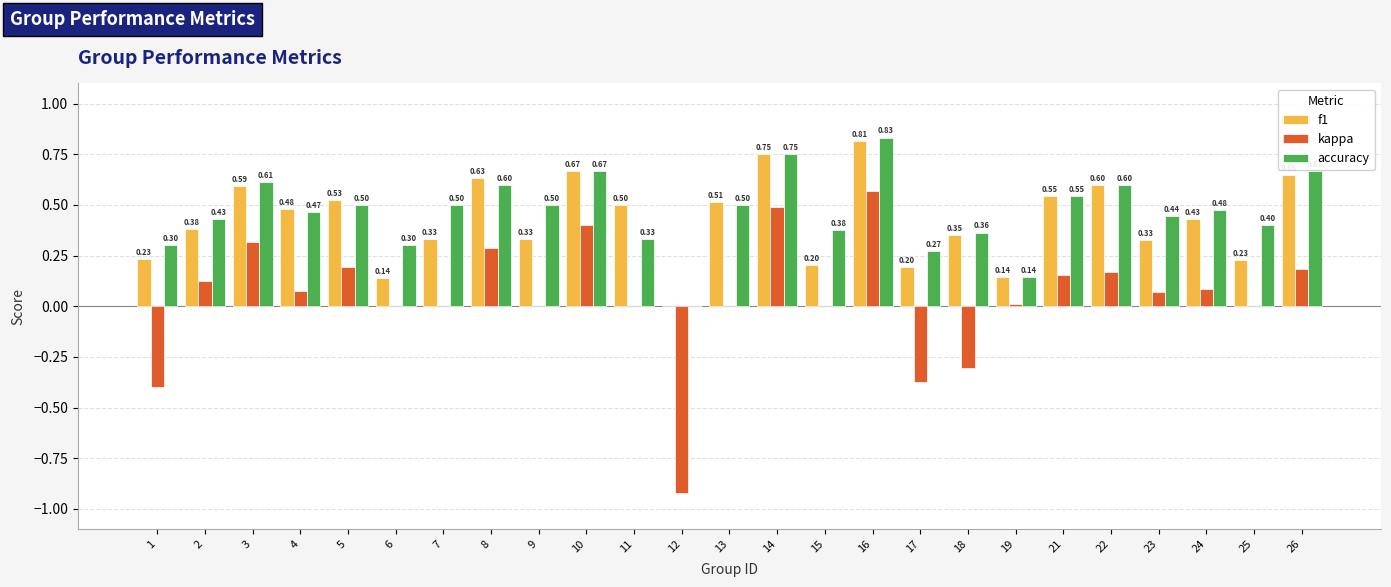

What is the sum of the f1 values at 17 and 7?

0.5